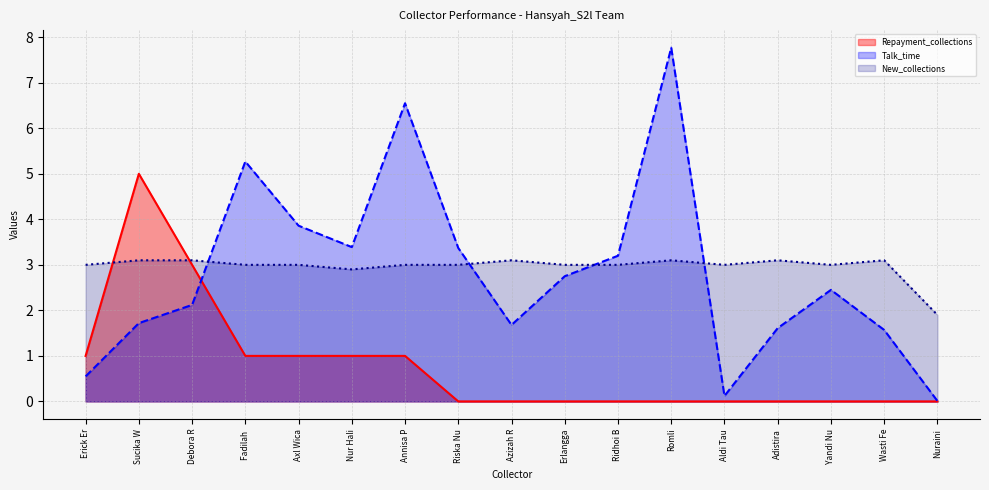

What is the total value across all series at Azizah R?

4.8